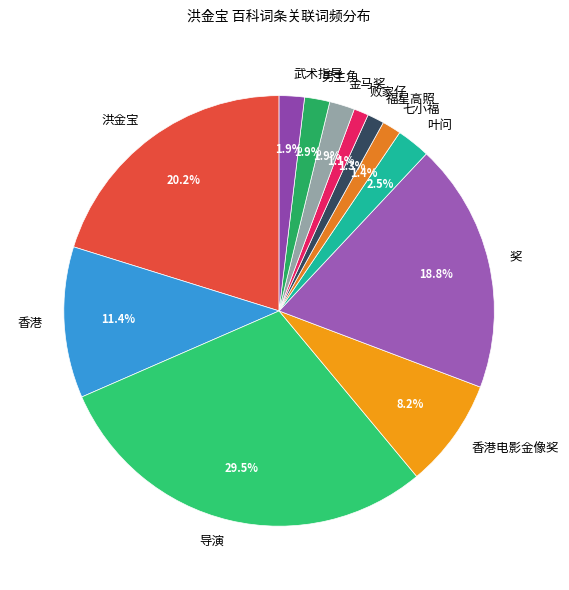

Does 男主角 account for over 50% of the chart?

No